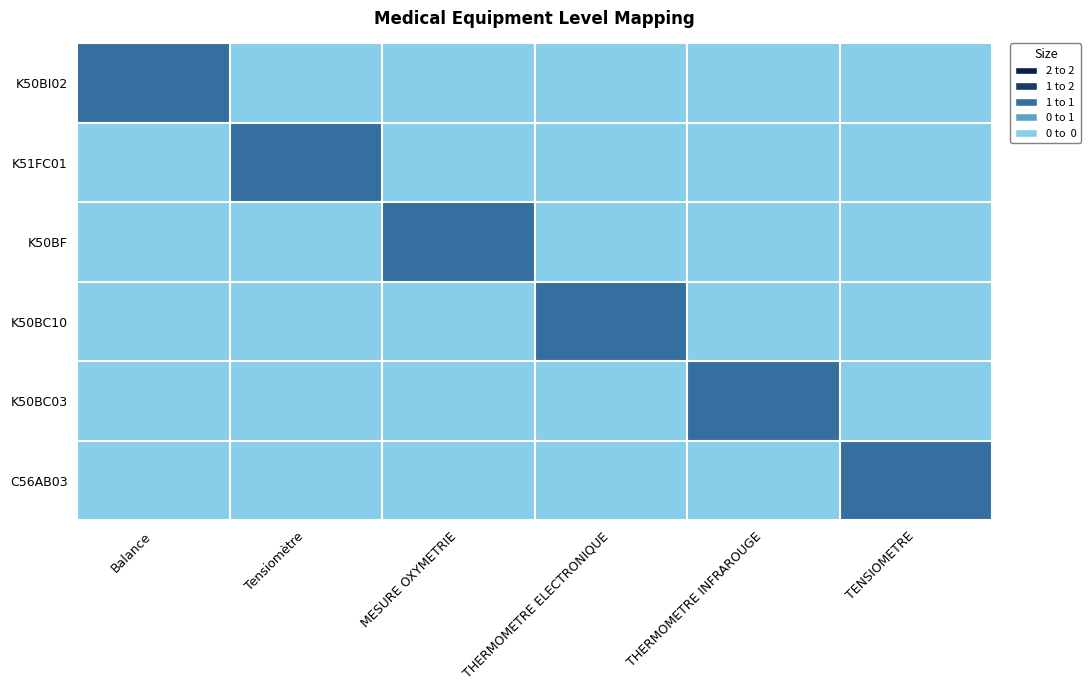

Between TENSIOMETRE and THERMOMETRE ELECTRONIQUE, which is larger?

TENSIOMETRE